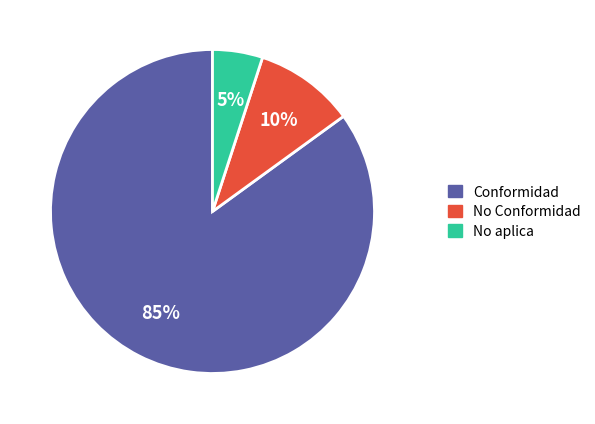

Is it true that No aplica is 5% of the pie?

True